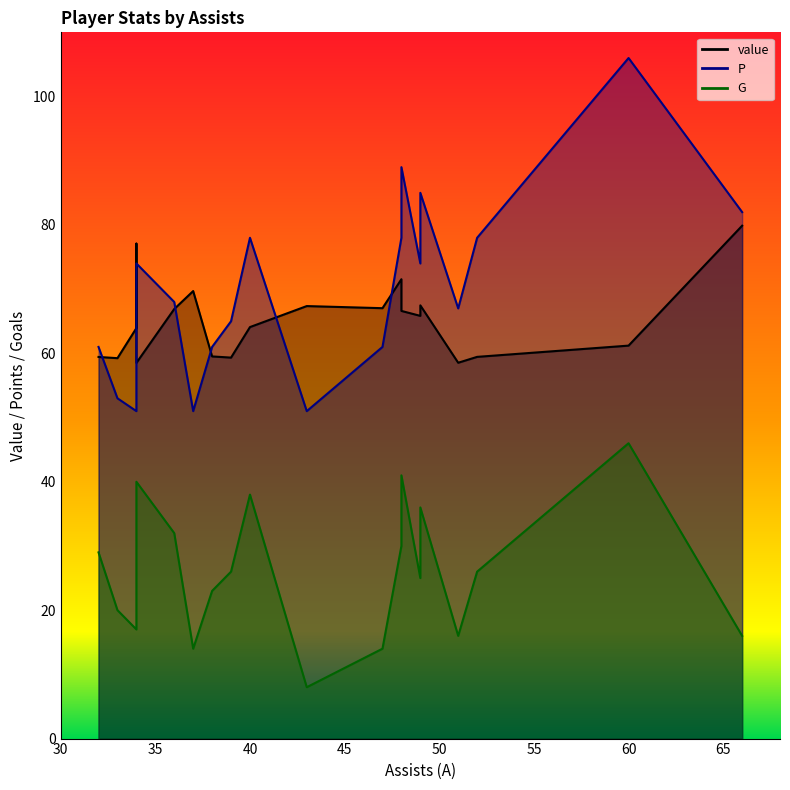

Count the number of data series in this chart.

3